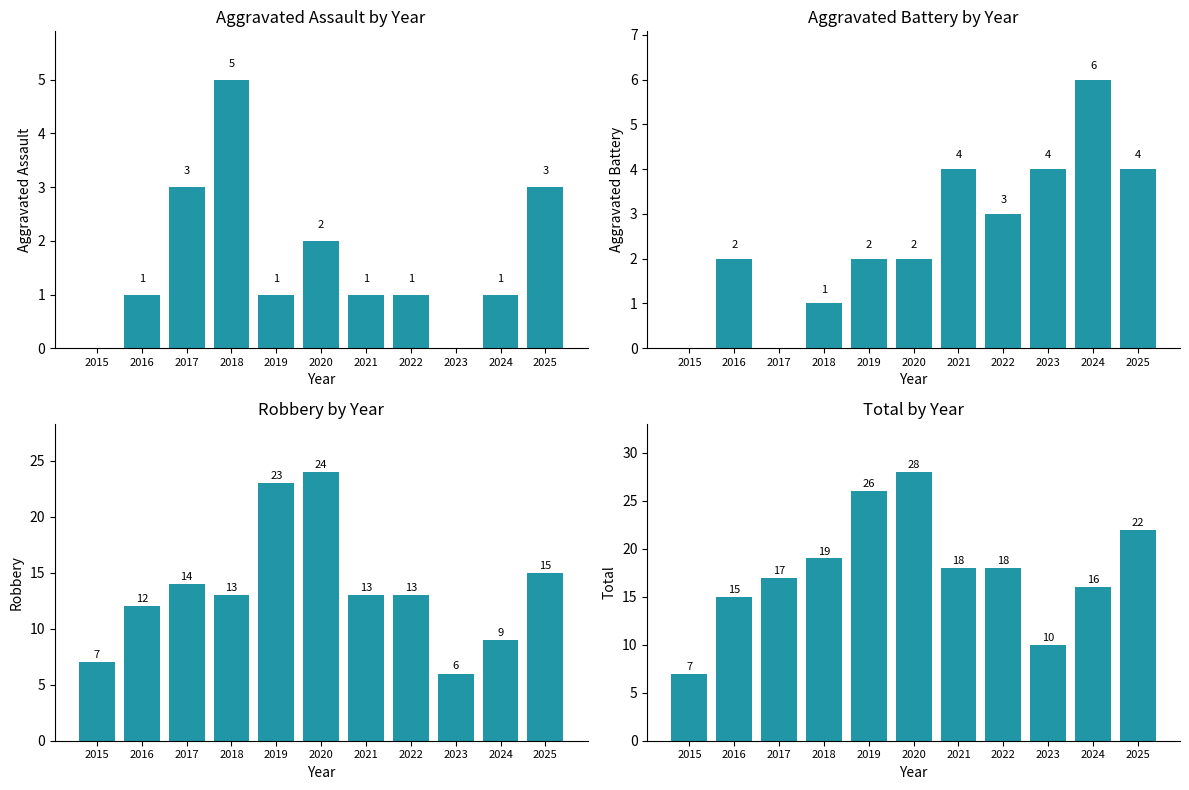

Is it true that Aggravated Assault equals 3 at 2017?

True